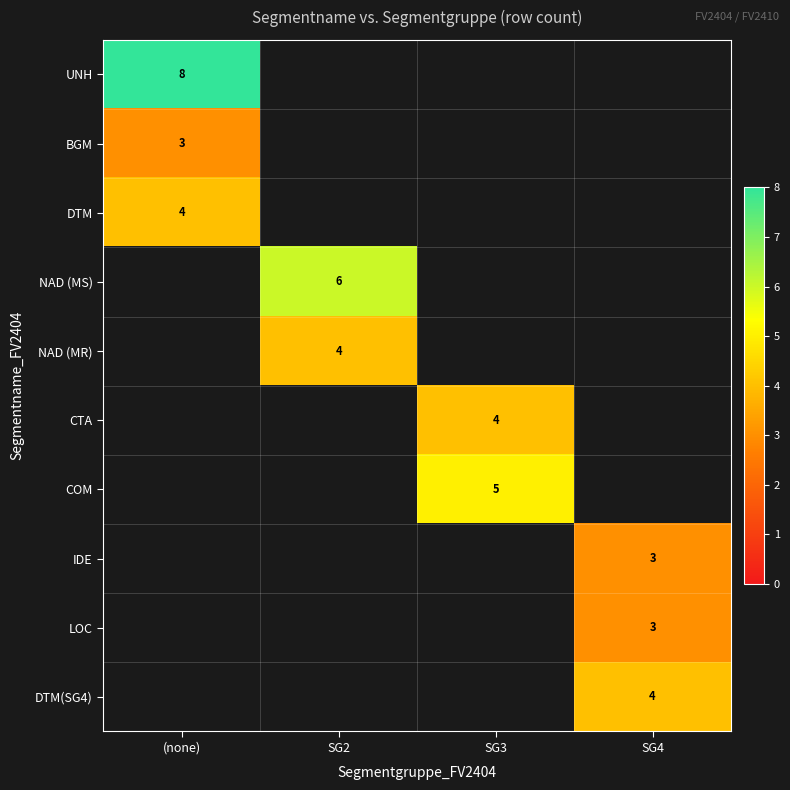

Count the number of data series in this chart.

10